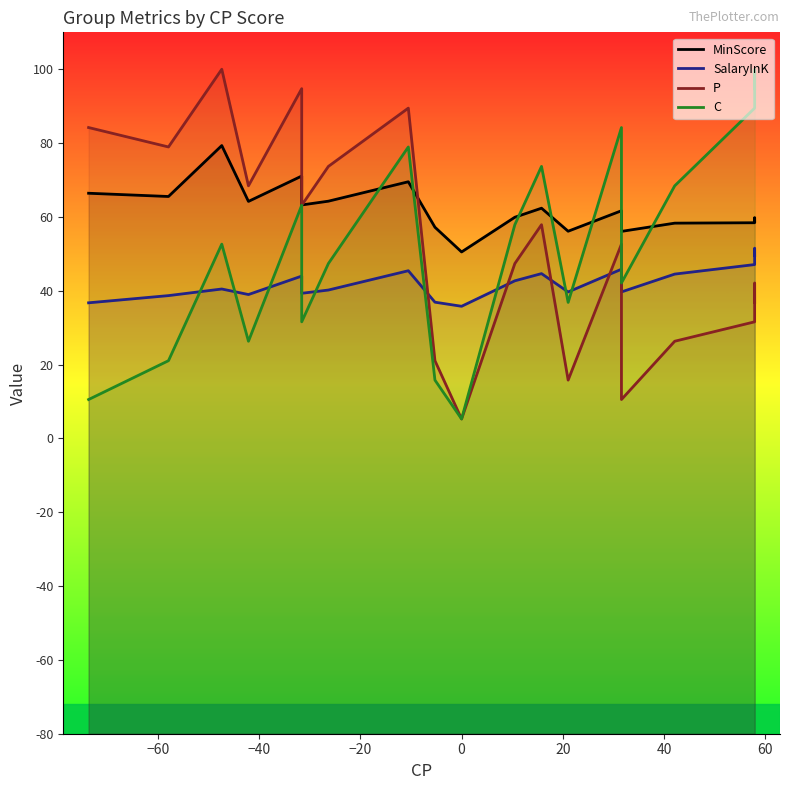

Reading right to left, transcribe all the data shown in this chart.

MinScore: 58.8	59.8	58.4	58.3	56.1	61.7	56.1	62.4	59.9	50.5	57.2	69.5	64.3	63.2	71.1	64.2	79.3	65.5	66.4
SalaryInK: 49.5	51.5	47.1	44.5	39.7	45.8	39.7	44.6	42.7	35.8	36.9	45.4	40.2	39.3	44.0	39.0	40.5	38.7	36.7
P: 36.8	42.1	31.6	26.3	10.5	52.6	15.8	57.9	47.4	5.3	21.1	89.5	73.7	63.2	94.7	68.4	100.0	79.0	84.2
C: 94.7	100.0	89.5	68.4	42.1	84.2	36.8	73.7	57.9	5.3	15.8	79.0	47.4	31.6	63.2	26.3	52.6	21.1	10.5